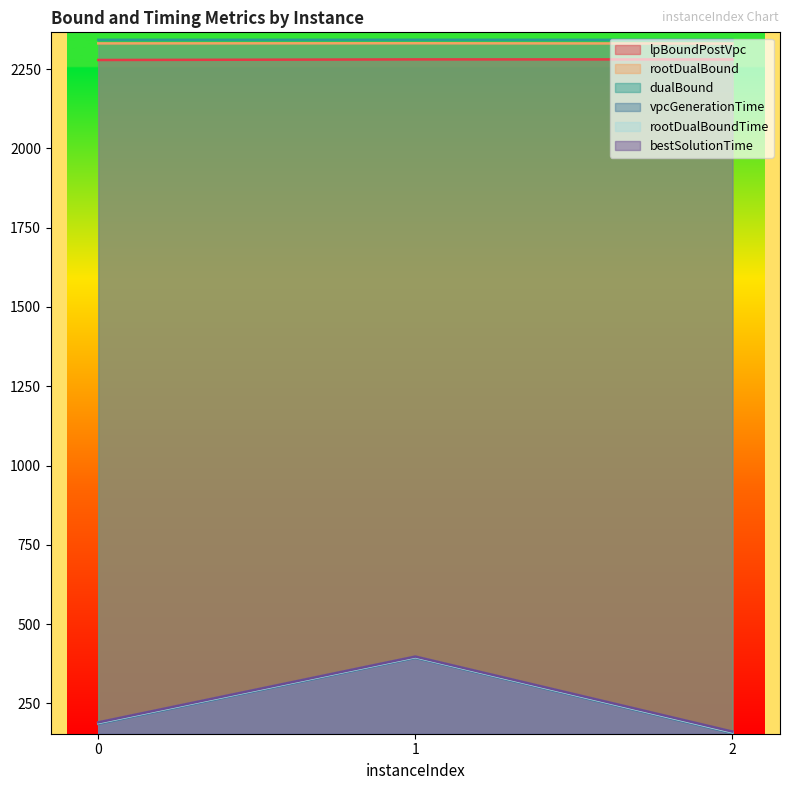

Rank the series at 0 from highest to lowest value.

dualBound, rootDualBound, lpBoundPostVpc, bestSolutionTime, rootDualBoundTime, vpcGenerationTime